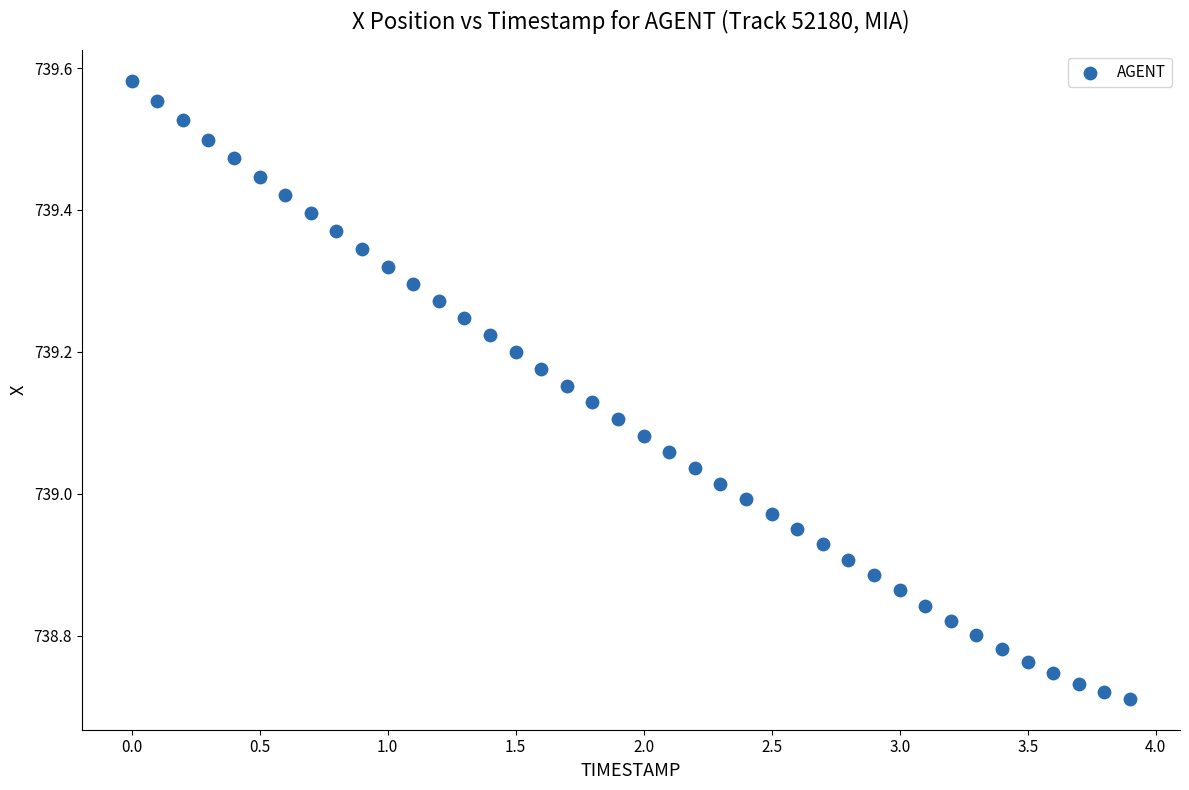

What is the range of X values (max minus min)?

3.9